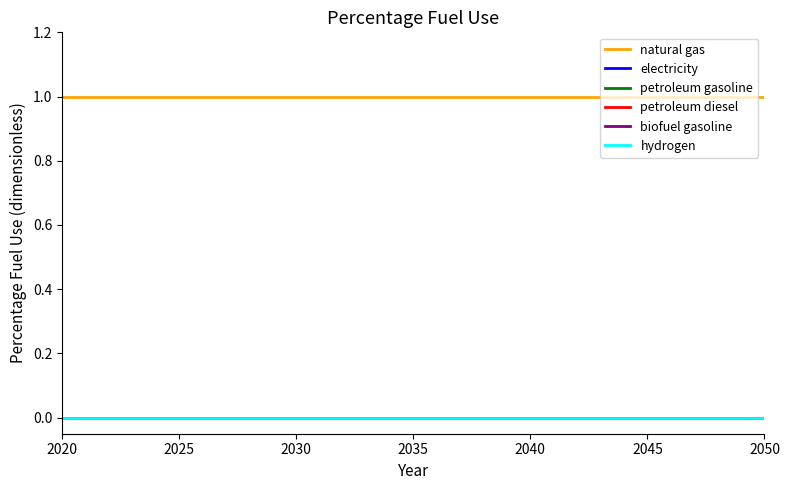

Which series has the widest spread of values?

natural gas